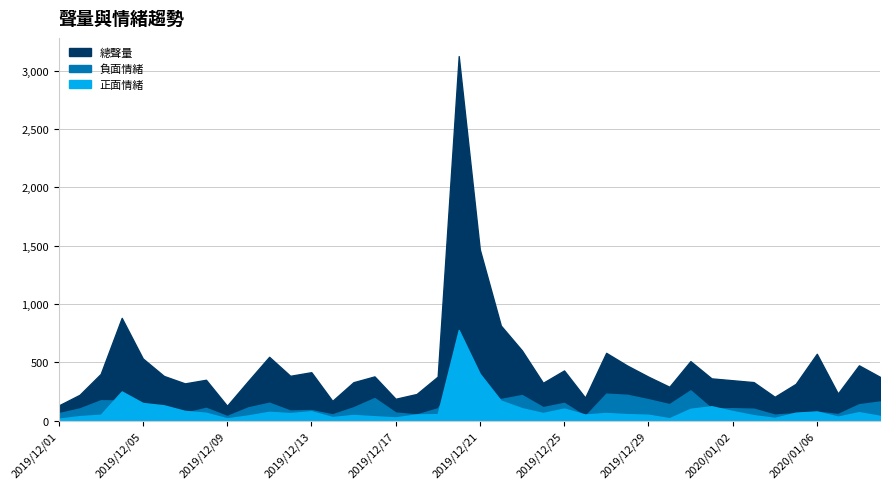

True or false: 總聲量 and 正面情緒 cross at least once.

False